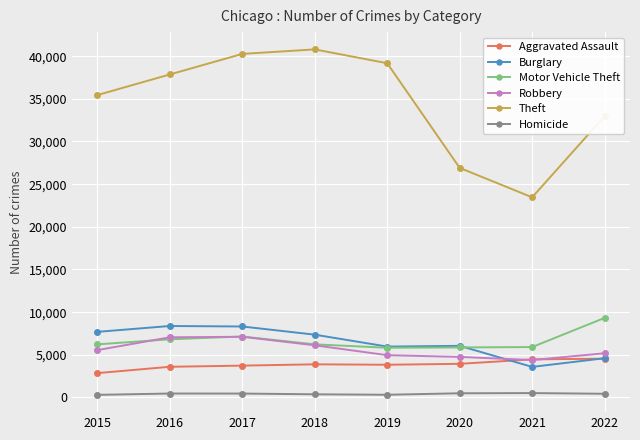

What is the highest value of the Burglary series?

8376